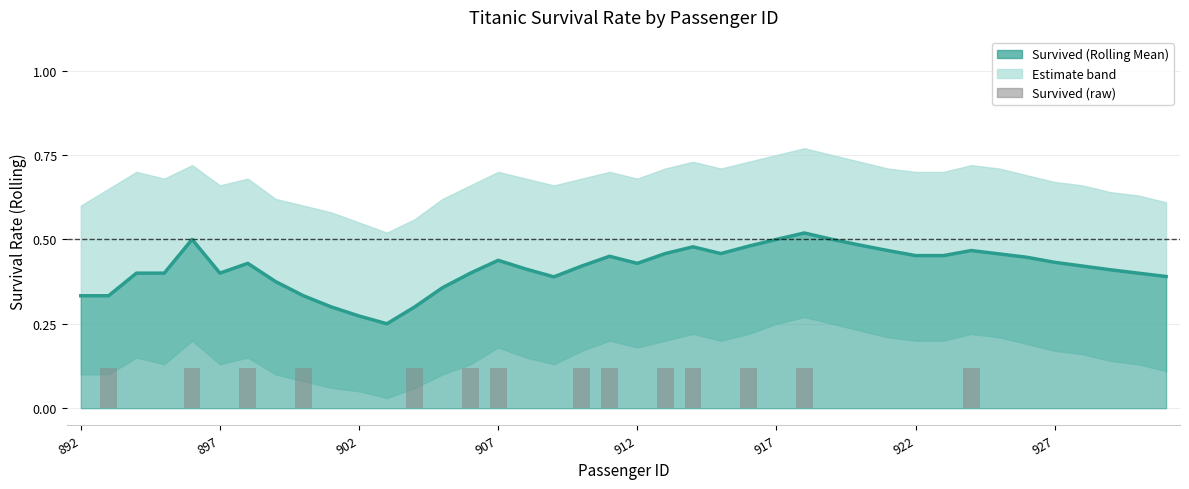

How many data points are above 0?

14